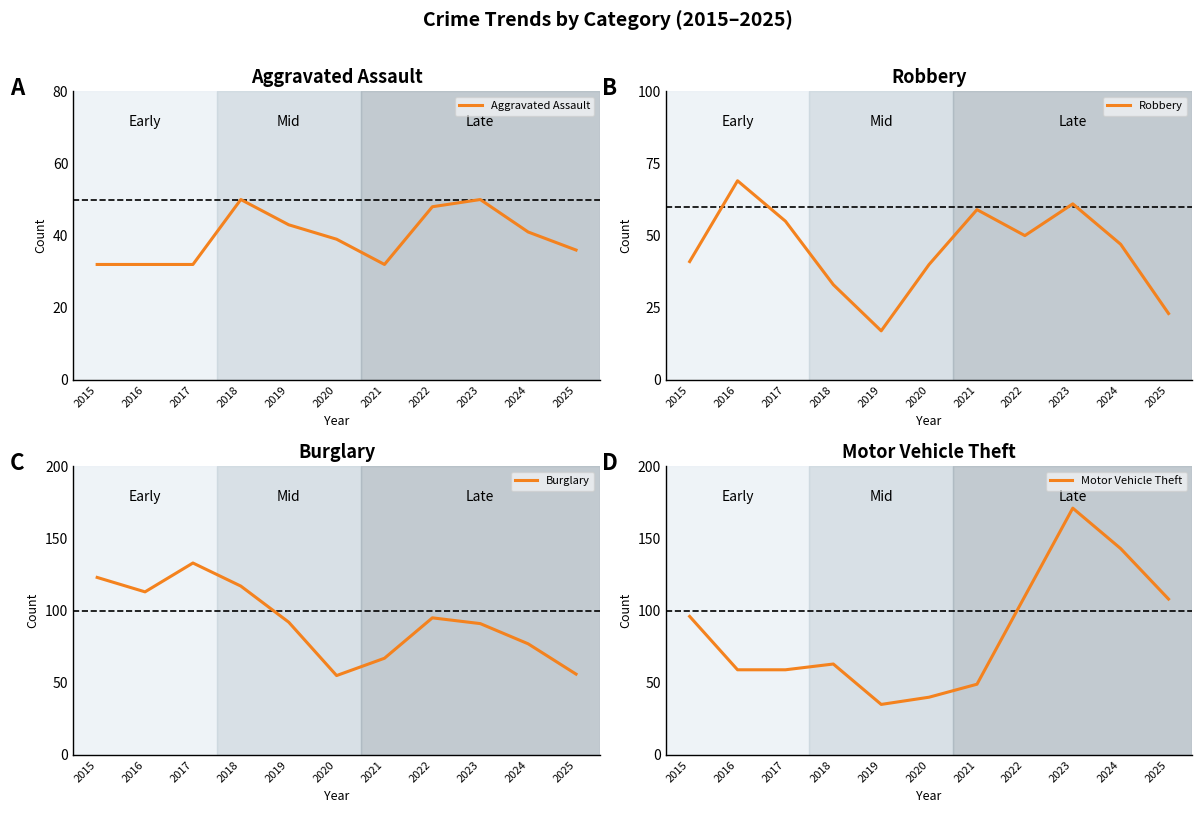

Which series ends up on top after the final intersection of Aggravated Assault and Motor Vehicle Theft?

Motor Vehicle Theft